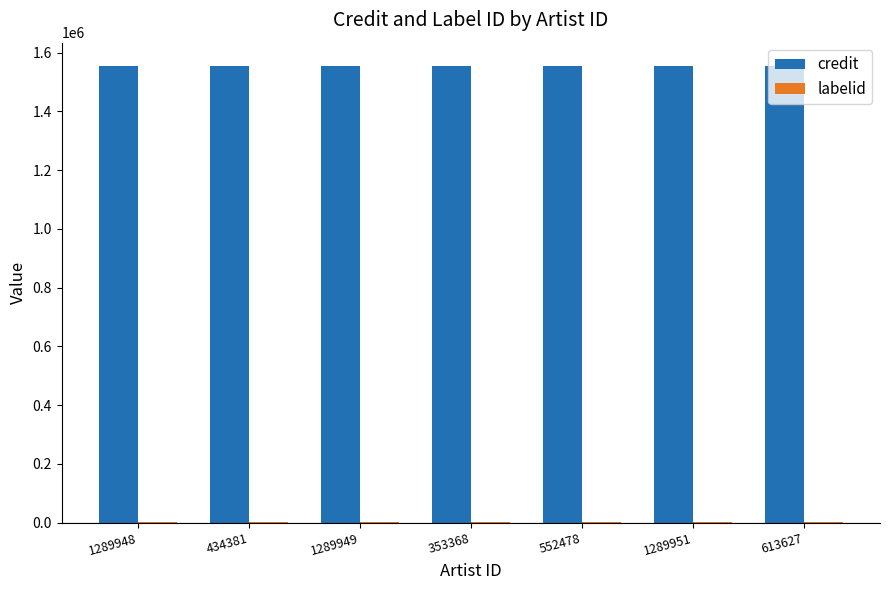

What is the sum of the credit values at 1289949 and 353368?

3112142